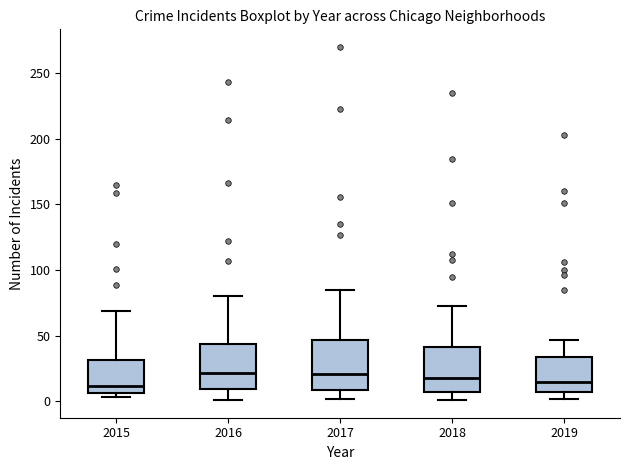

Reading left to right, read every box against the y-axis: the position of its median line, the range the box covers, and the ends of its whiskers. The values are not printed on the chart, so give them approximately, as read against the axis.

2015: median 10, box 5 to 30, whiskers 5 (just below the box's lower edge) to 70
2016: median 20, box 10 to 45, whiskers 0 to 80
2017: median 20, box 10 to 45, whiskers 0 to 85
2018: median 20, box 5 to 40, whiskers 0 to 75
2019: median 15, box 10 to 35, whiskers 0 to 45